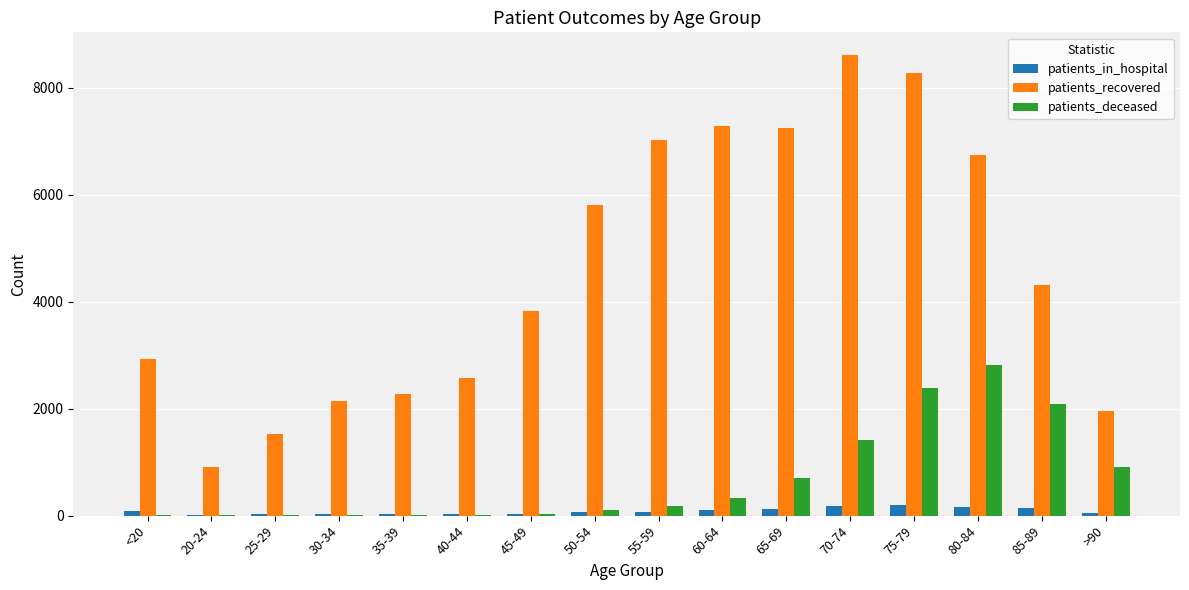

What is the sum of all patients_recovered values?

73419